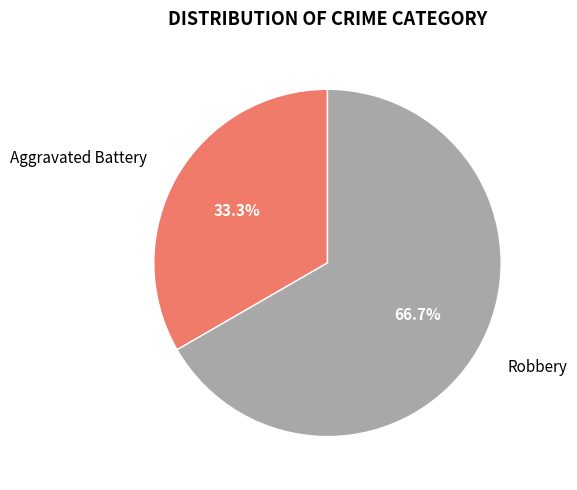

Combined, what portion of the pie is Aggravated Battery and Robbery?

100.0%